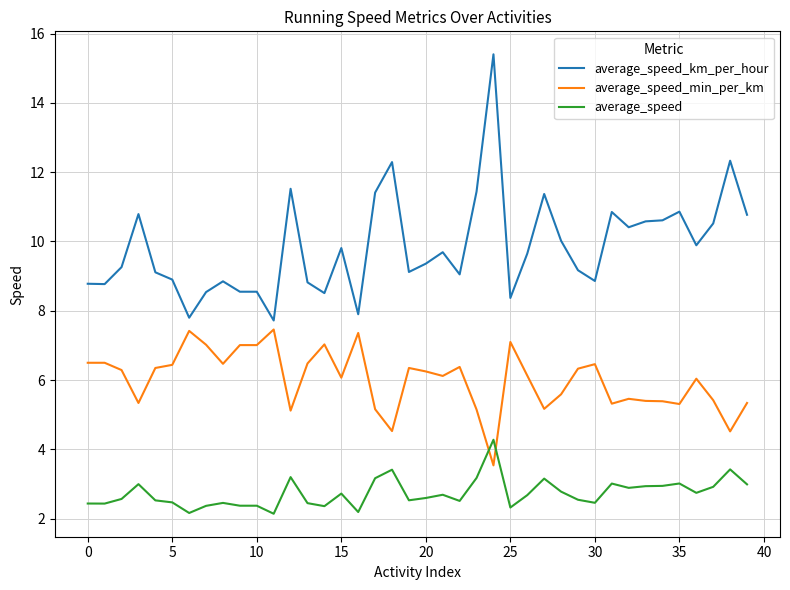

What is the minimum value shown in the chart?

2.1